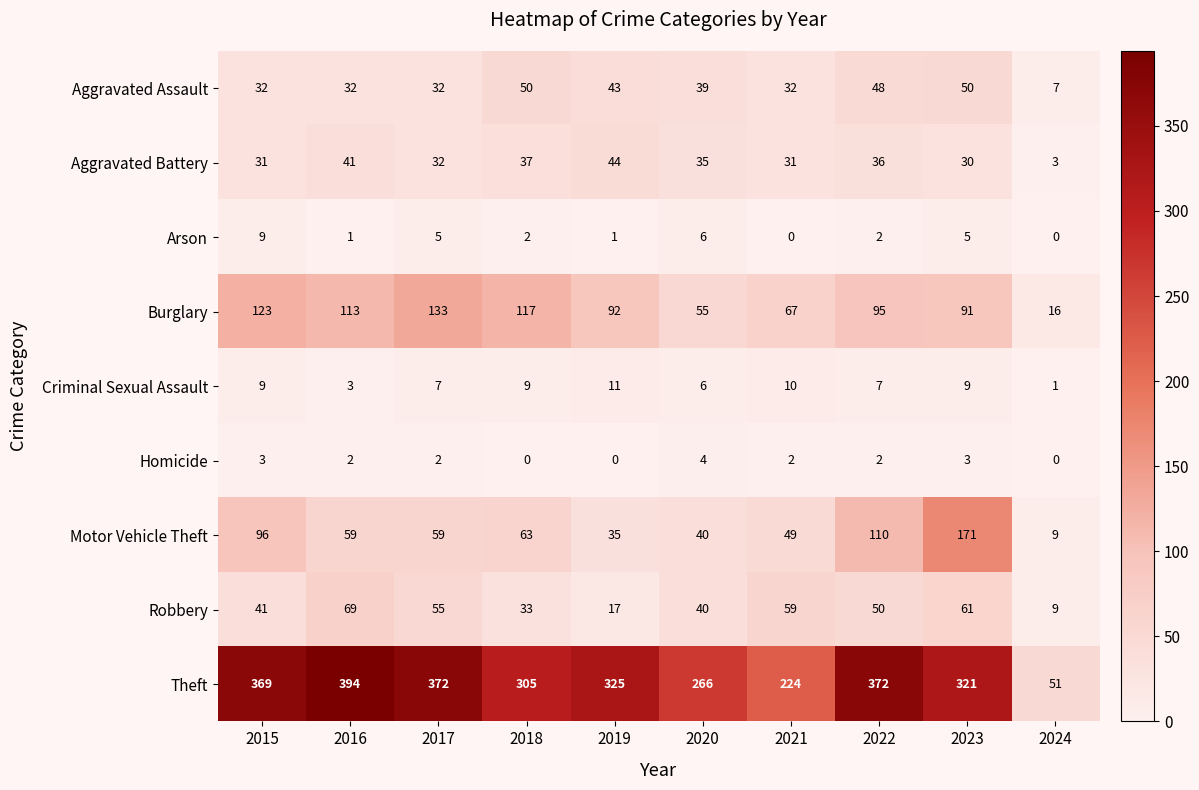

At which label does Homicide first exceed 2?

2015